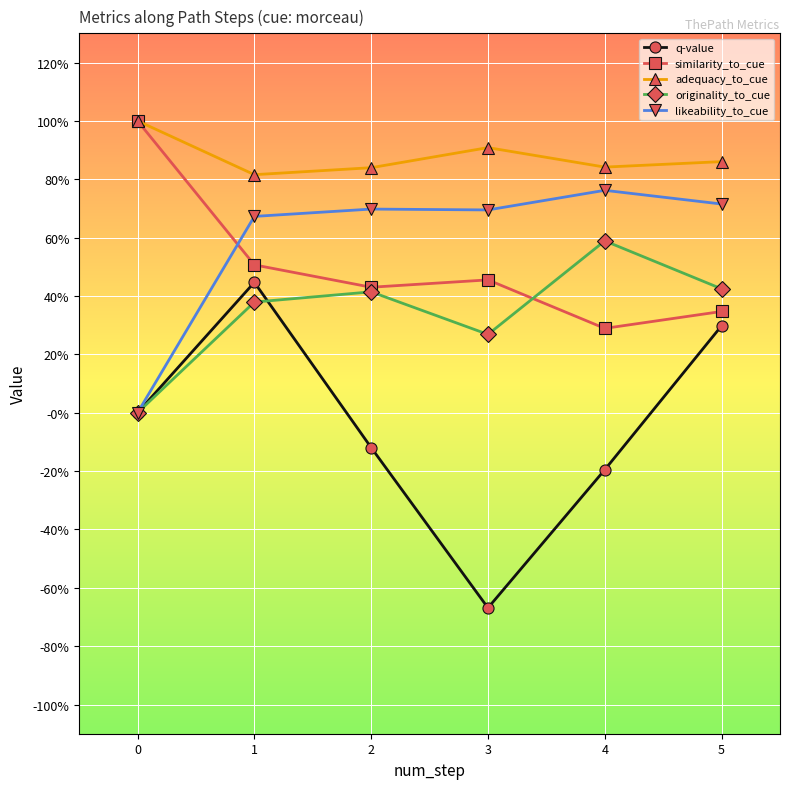

Is it true that likeability_to_cue equals 0.2 at 1?

False